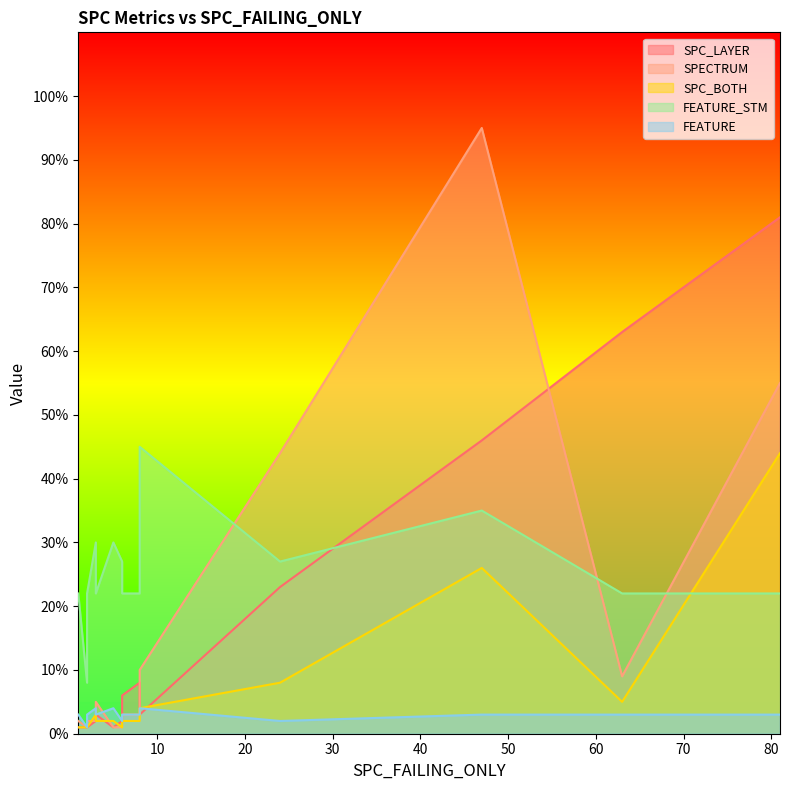

Which series changed the most between 8 and 3?

FEATURE_STM